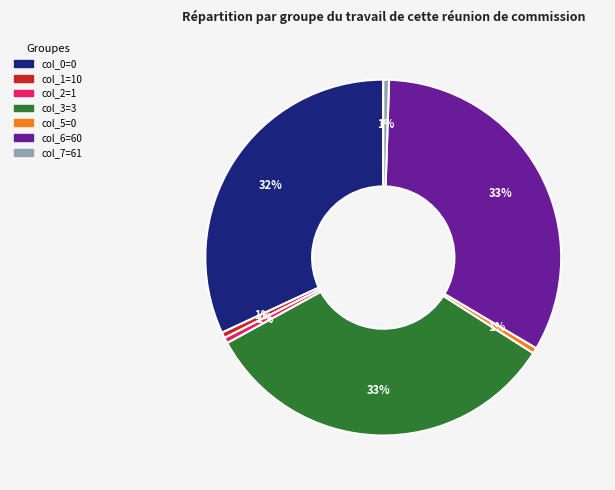

To the nearest percent, what is the average slice percentage?

14%